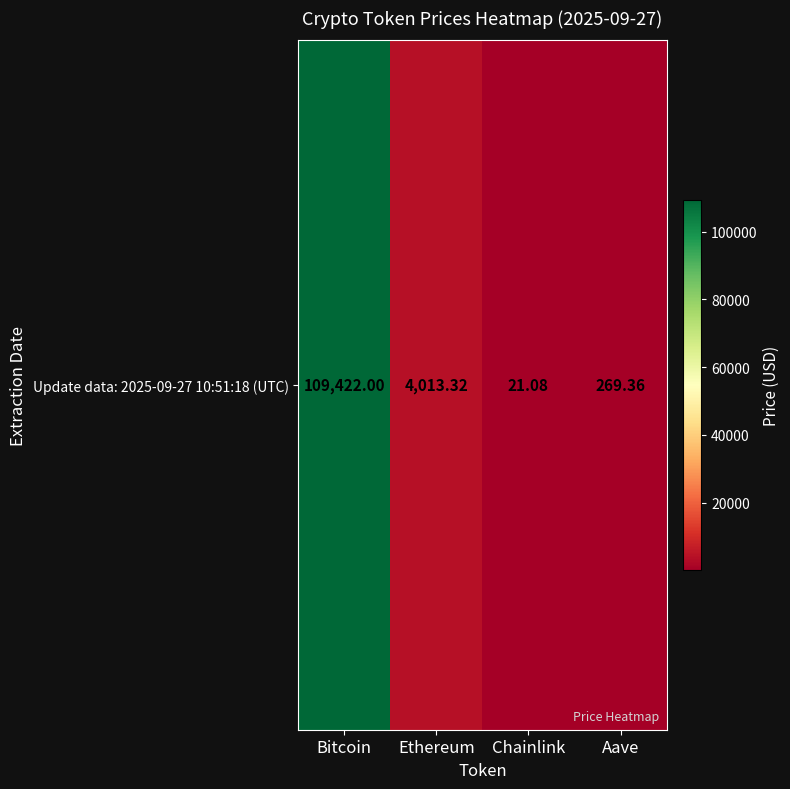

Which category has the lowest value across all series?

Chainlink